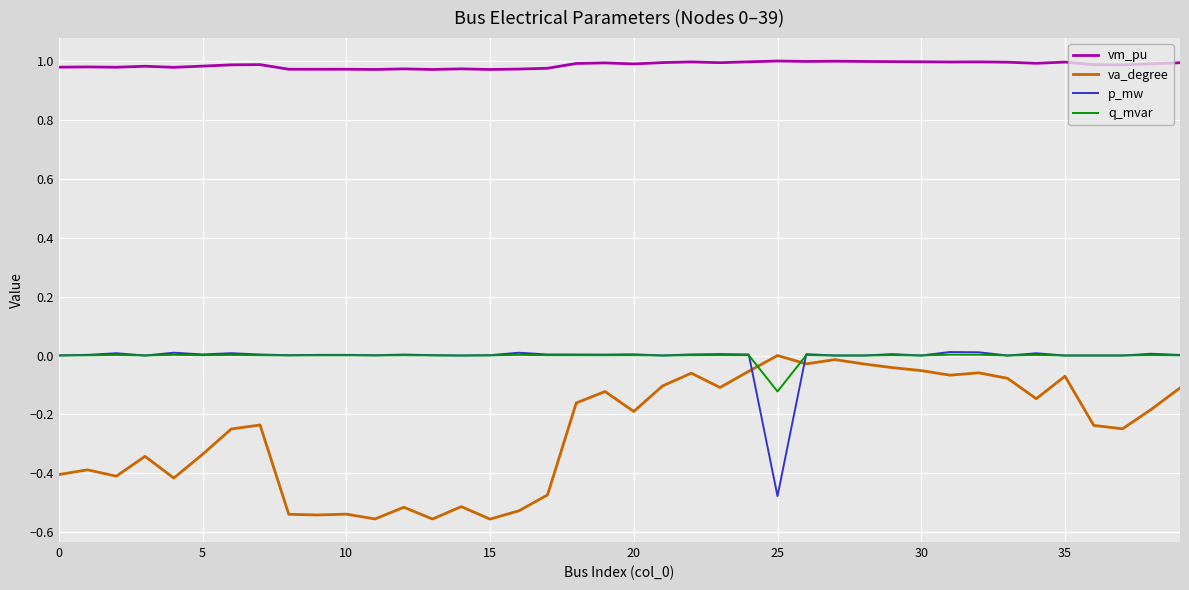

At how many categories does at least one series exceed 0?

40